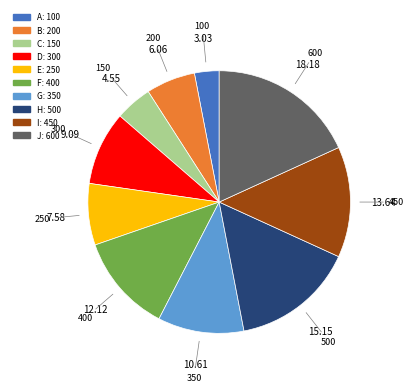

Combined, do C and D account for over 50%?

No